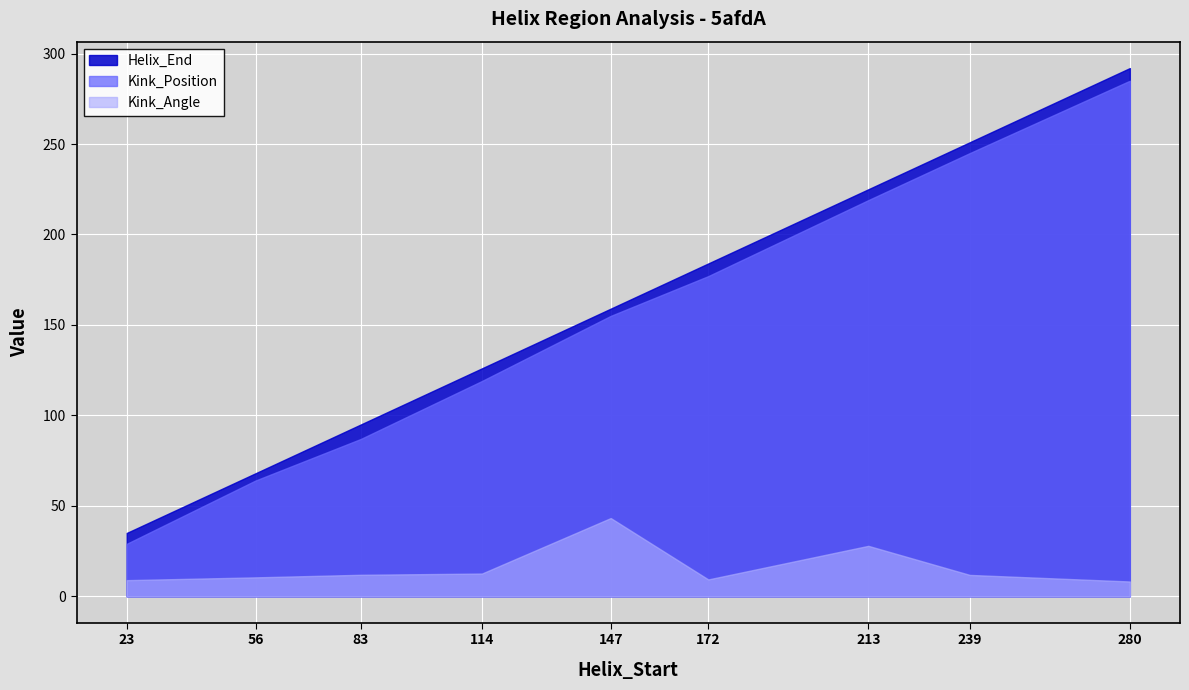

Reading right to left, list all the values displayed in this chart.

Helix_End: 292.0	251.0	225.0	184.0	159.0	126.0	95.0	68.0	35.0
Kink_Position: 285.0	245.0	219.0	177.0	155.0	119.0	87.0	64.0	29.0
Kink_Angle: 8.2	11.8	27.9	9.3	43.2	12.6	11.9	10.5	8.9